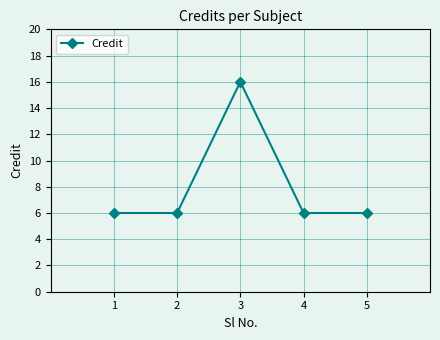

Count the values in the range 6 to 7.

4